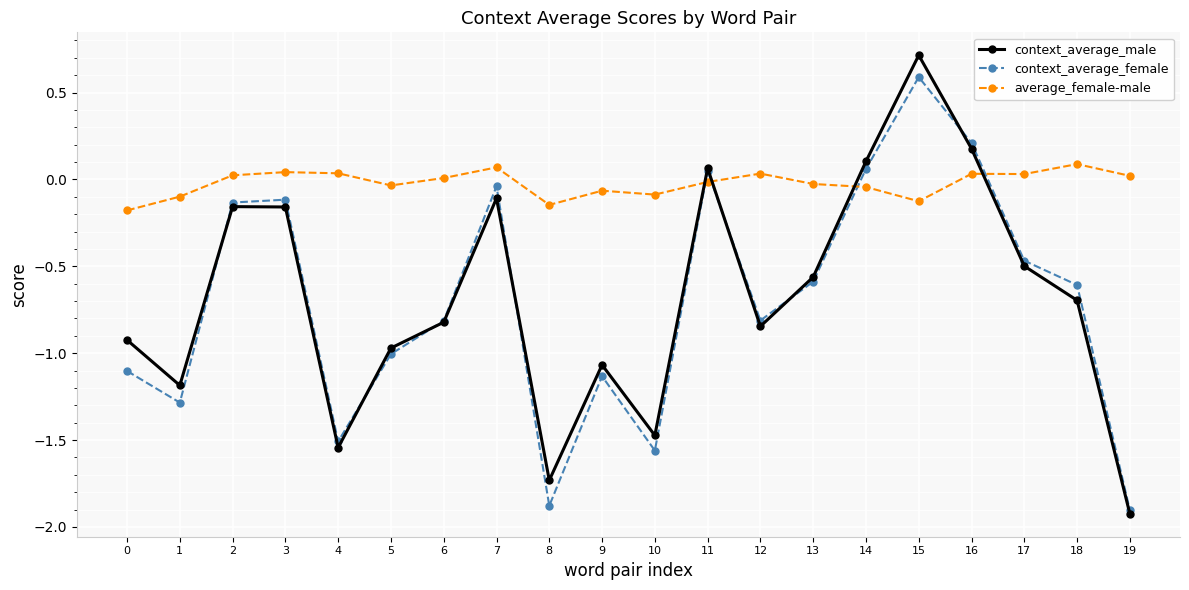

How many lines are shown in the chart?

3